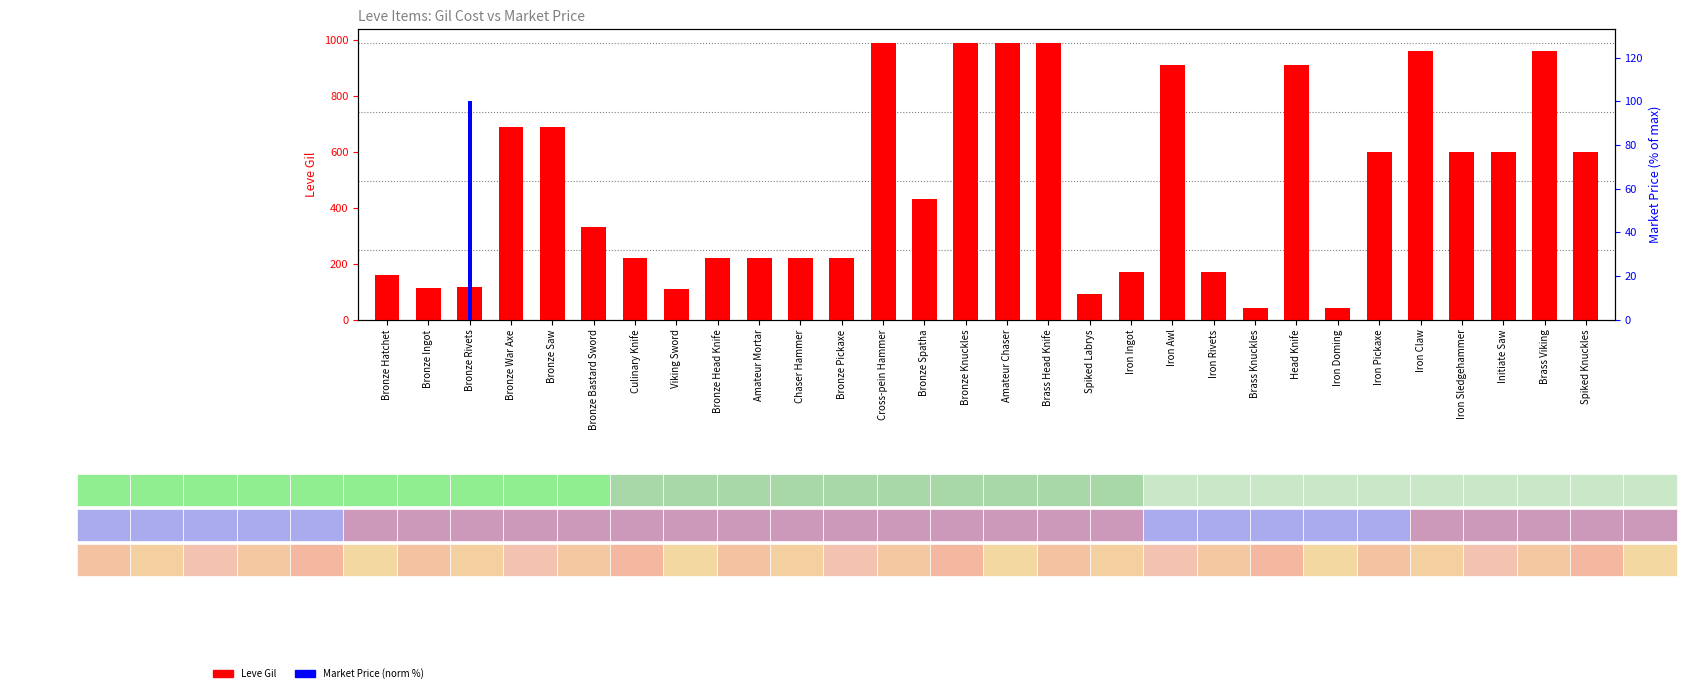

What is the average value of the Market Price (norm %) series?

3.3